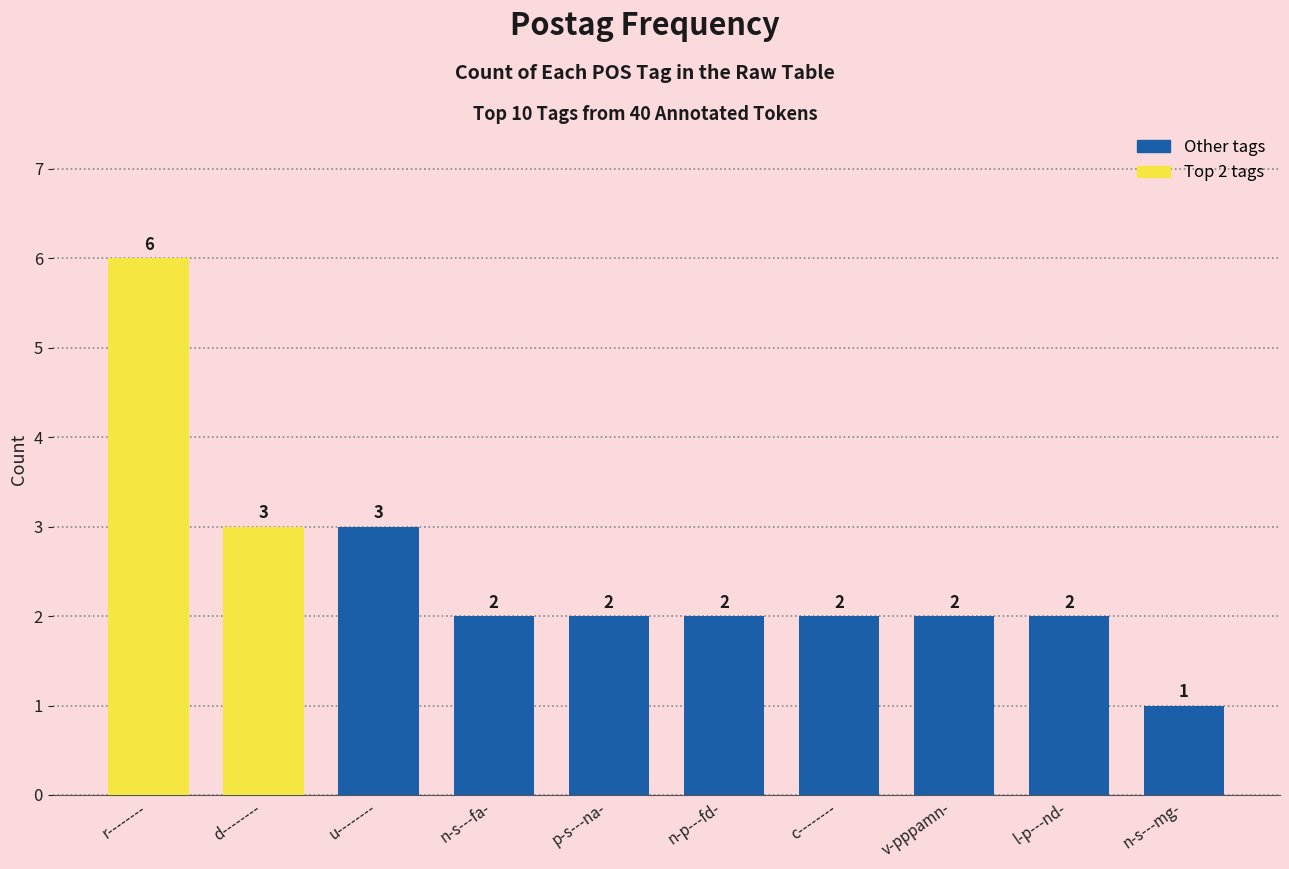

What is the greatest value displayed?

6